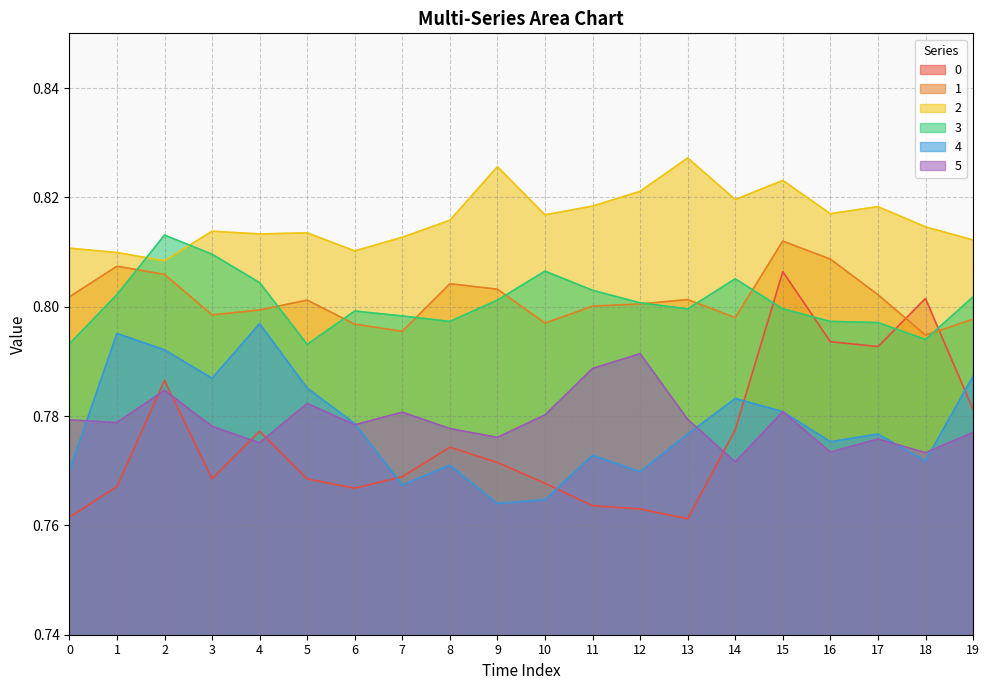

The 5 series shows 0.3 at 2. True or false?

False